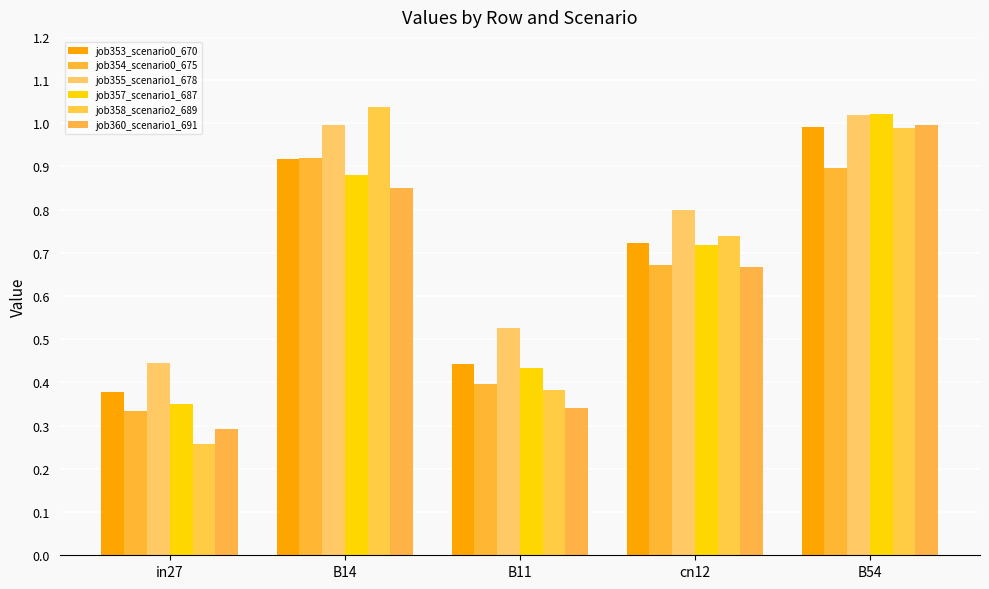

What are all the series names shown in the legend?

job353_scenario0_670, job354_scenario0_675, job355_scenario1_678, job357_scenario1_687, job358_scenario2_689, job360_scenario1_691